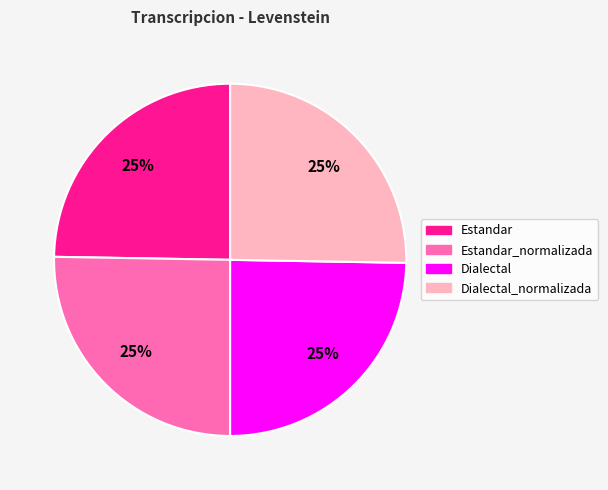

How many segments does this pie chart have?

4